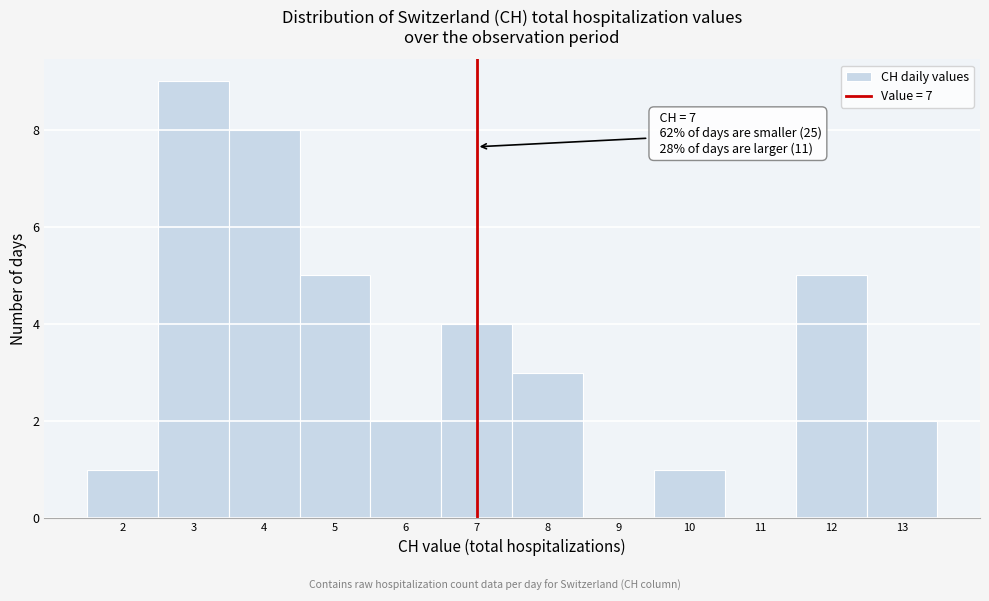

Over which range of the x-axis is the bar tallest?

2.5 to 3.5